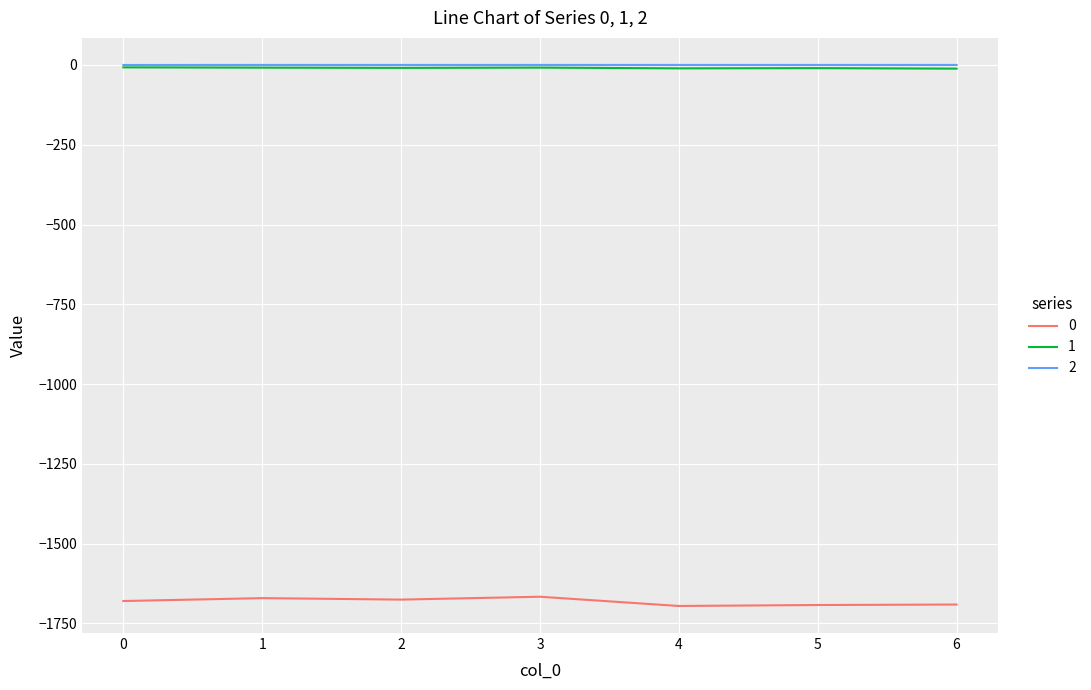

What is the minimum value shown in the chart?

-1695.2